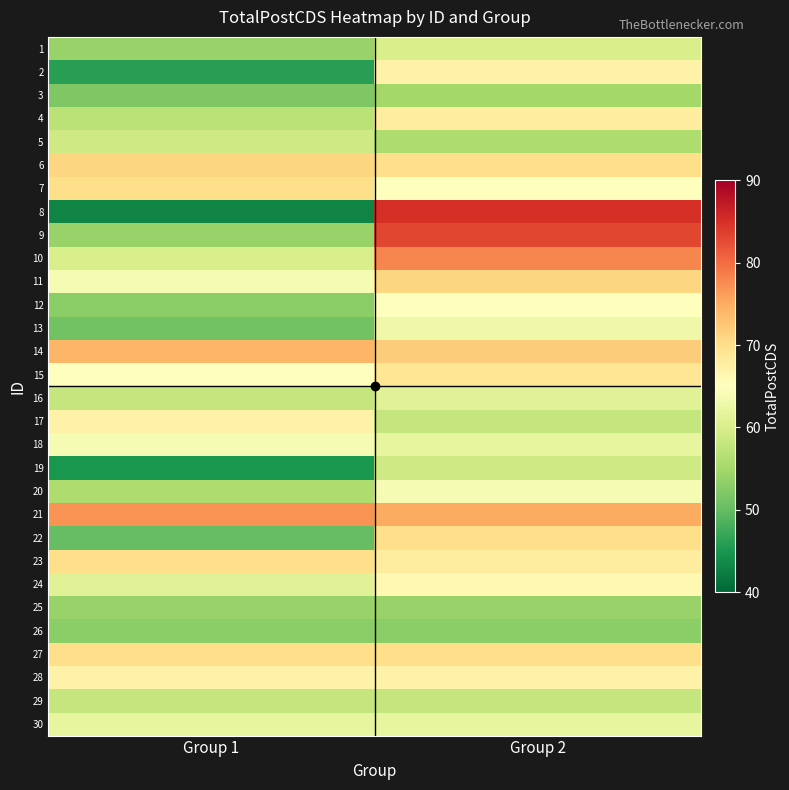

Reading left to right, extract all data points from this chart.

1: Group 1=54	Group 2=60
2: Group 1=46	Group 2=67
3: Group 1=52	Group 2=55
4: Group 1=57	Group 2=68
5: Group 1=59	Group 2=56
6: Group 1=71	Group 2=70
7: Group 1=70	Group 2=65
8: Group 1=43	Group 2=85
9: Group 1=54	Group 2=83
10: Group 1=60	Group 2=78
11: Group 1=64	Group 2=71
12: Group 1=53	Group 2=65
13: Group 1=51	Group 2=63
14: Group 1=74	Group 2=72
15: Group 1=65	Group 2=69
16: Group 1=58	Group 2=61
17: Group 1=67	Group 2=58
18: Group 1=64	Group 2=62
19: Group 1=45	Group 2=59
20: Group 1=56	Group 2=64
21: Group 1=77	Group 2=75
22: Group 1=50	Group 2=70
23: Group 1=70	Group 2=68
24: Group 1=61	Group 2=66
25: Group 1=54	Group 2=54
26: Group 1=53	Group 2=53
27: Group 1=70	Group 2=70
28: Group 1=67	Group 2=67
29: Group 1=58	Group 2=58
30: Group 1=62	Group 2=62